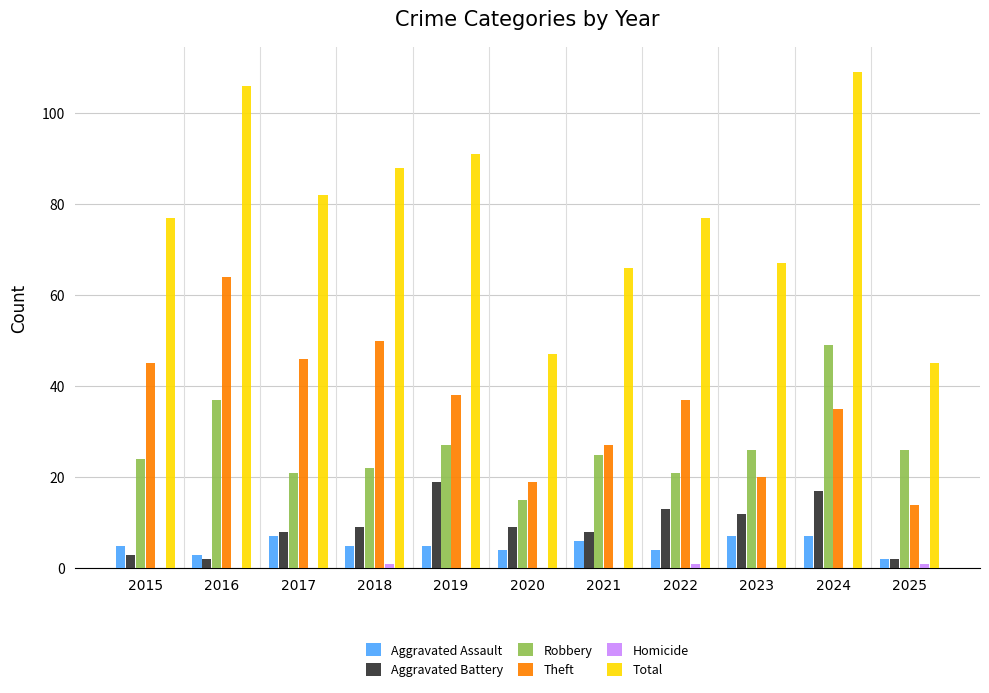

What value does the Aggravated Battery series have at 2024, to the nearest 10?

20